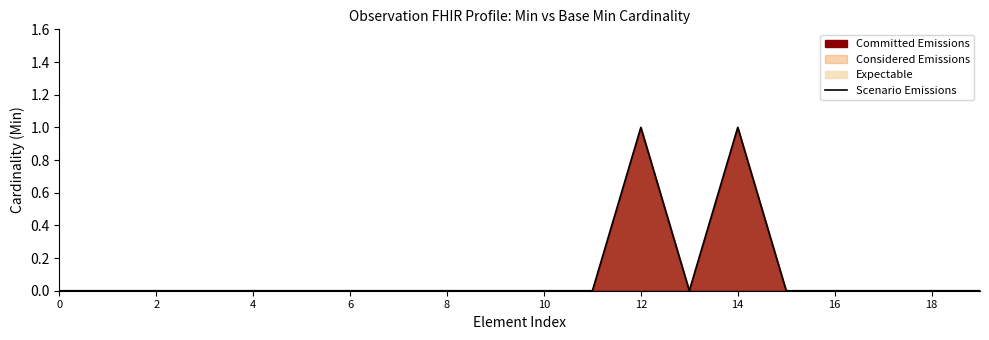

True or false: the data shows -1 at 4.

False